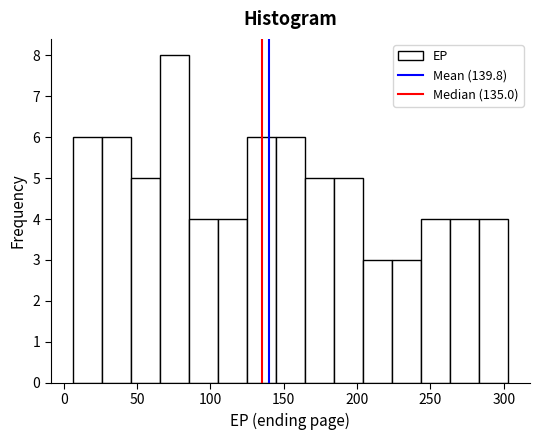

Read against the x-axis, roughly where is the centre of the tallest bar?

75